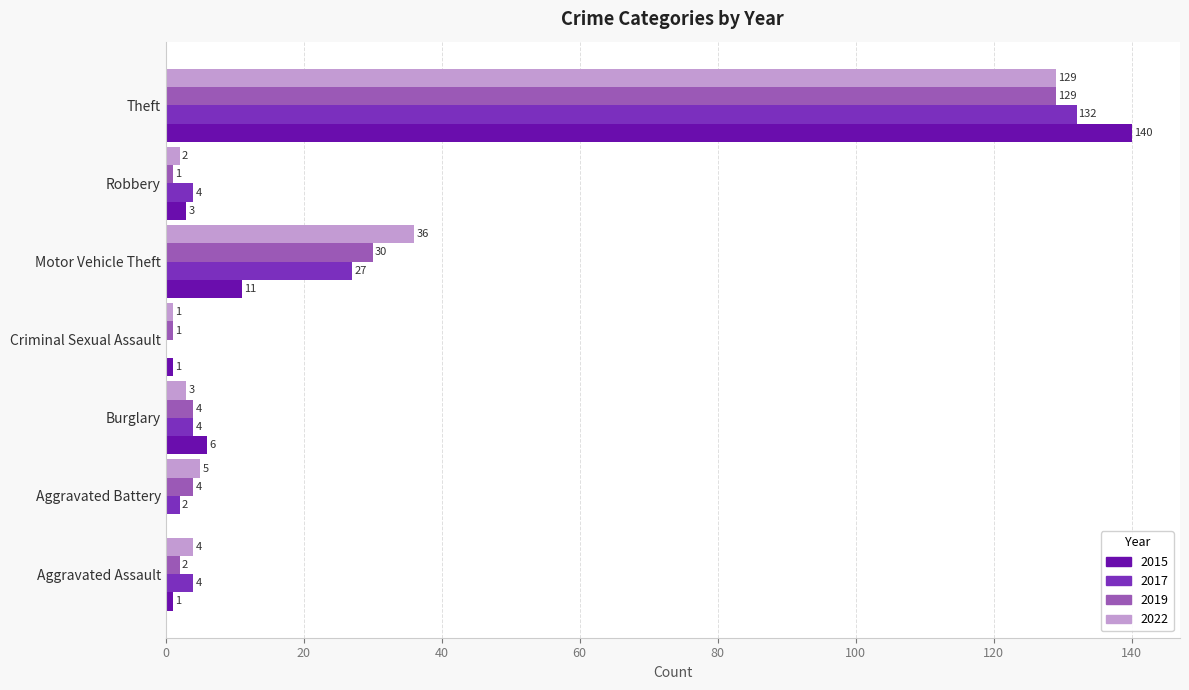

At which category does the chart reach its peak across all series?

Theft